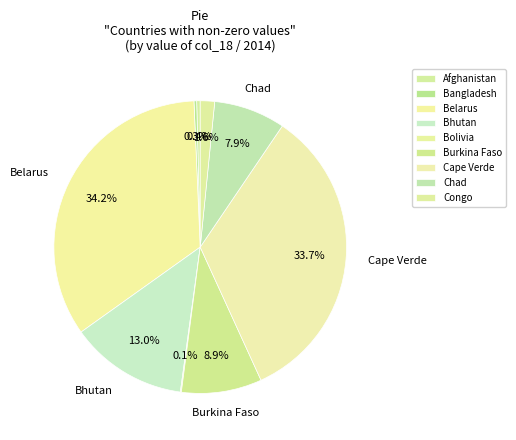

Which has a higher value, Afghanistan or Bolivia?

Afghanistan